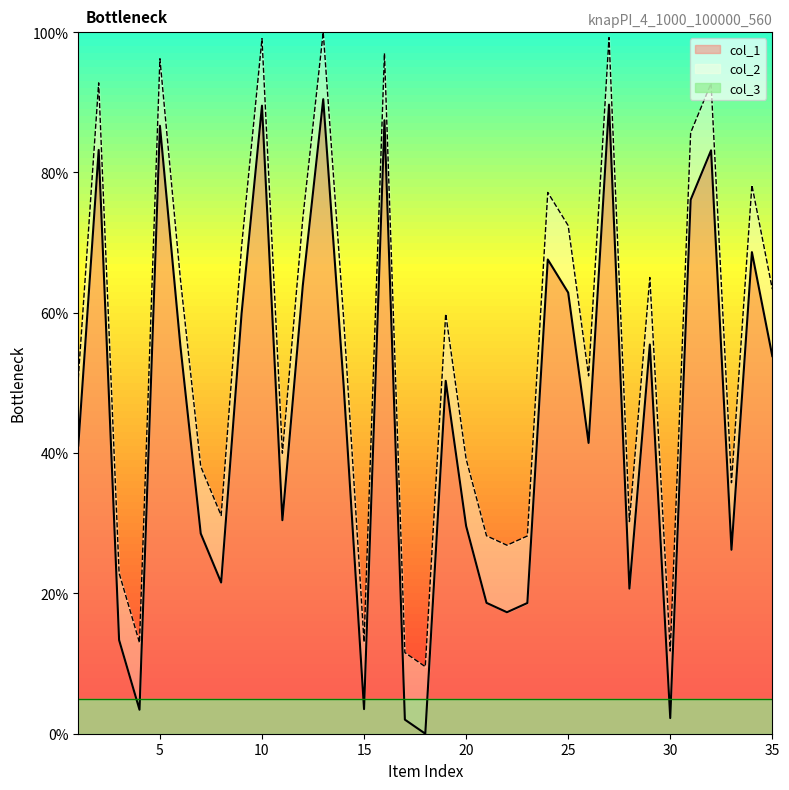

What is the sum of all col_1 values?

15.9